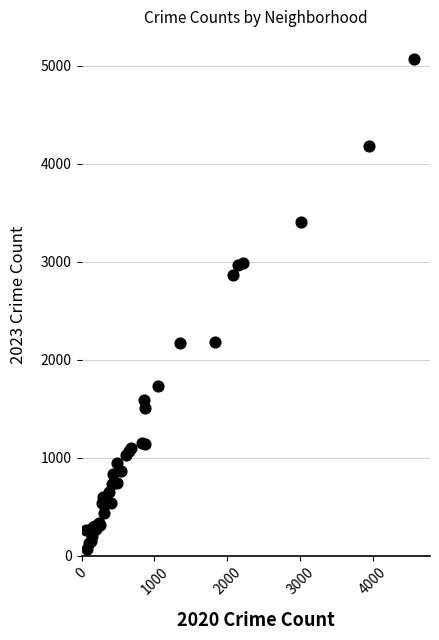

What Y value in the scatter plot is closest to 2573?

2861